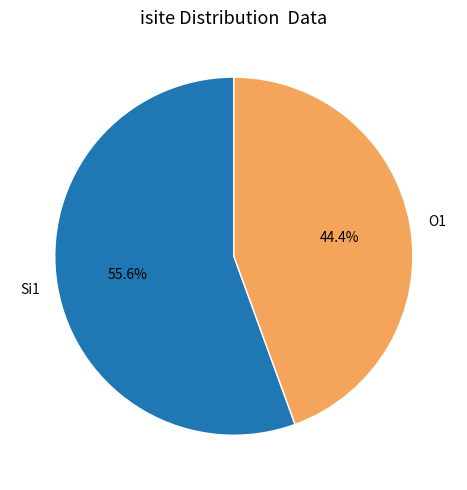

How many segments does this pie chart have?

2